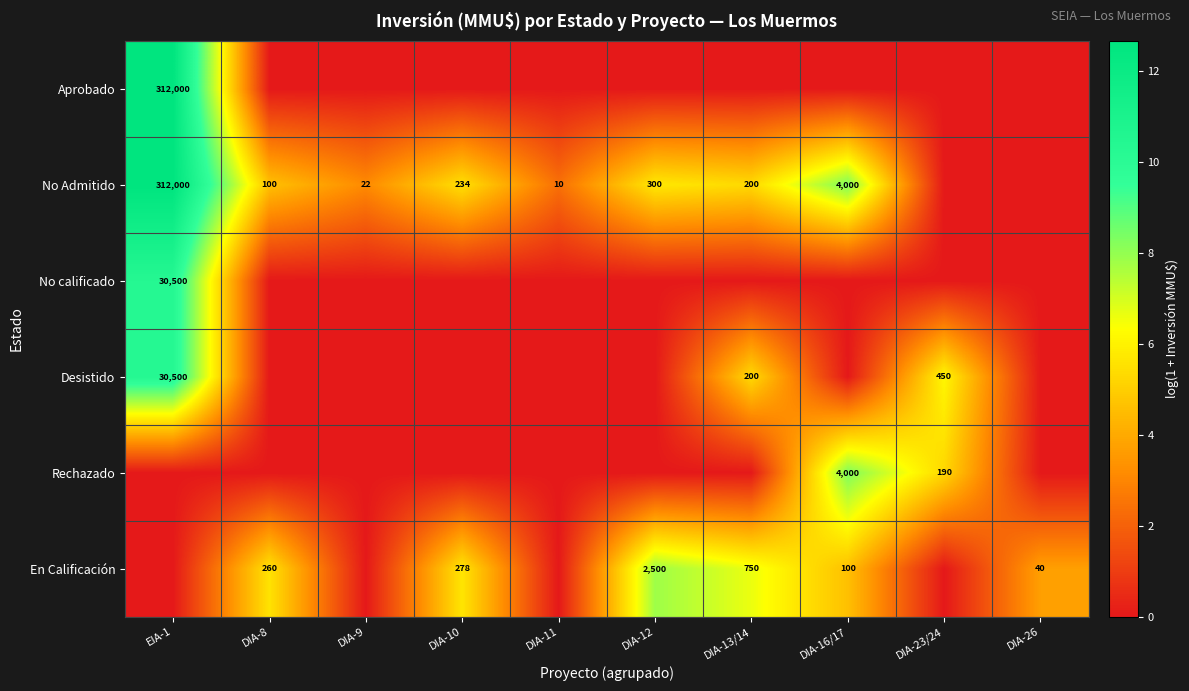

What is the sum of the No Admitido values at DIA-13/14 and DIA-10?

434